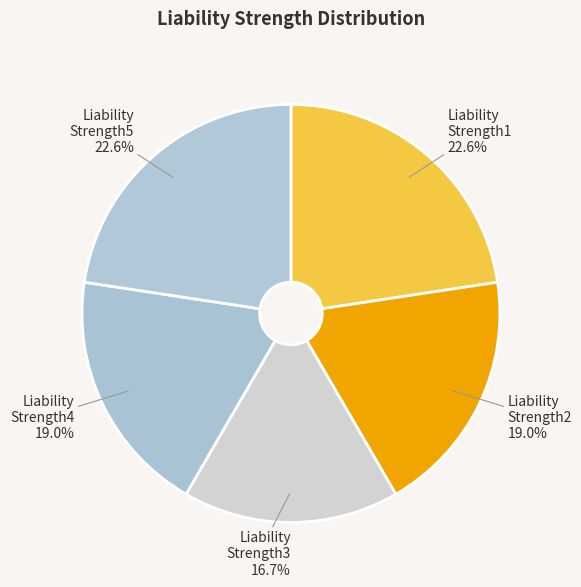

Count the number of slices in the pie.

5